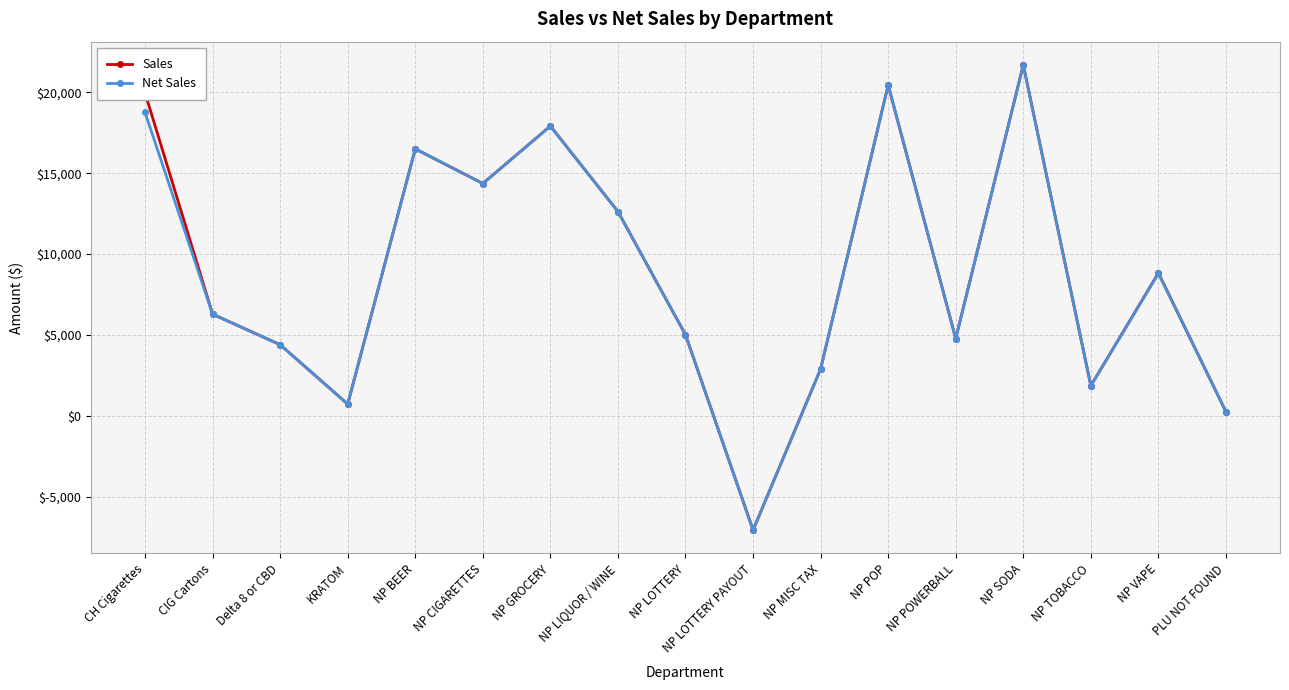

Which series has the largest range (max minus min)?

Sales